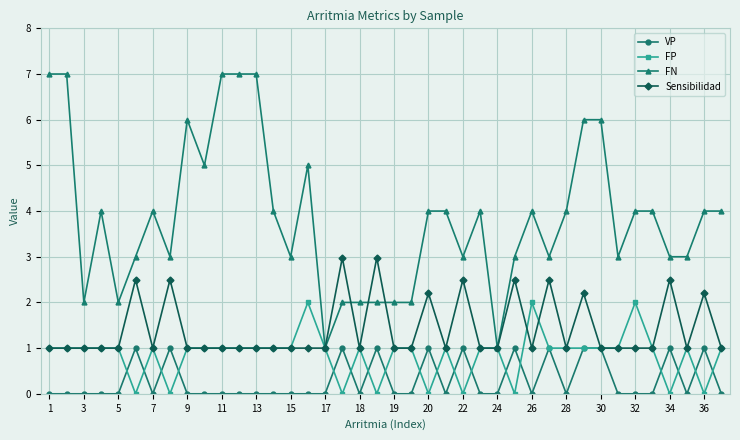

True or false: Sensibilidad has more than 0 points higher than both neighbors.

True